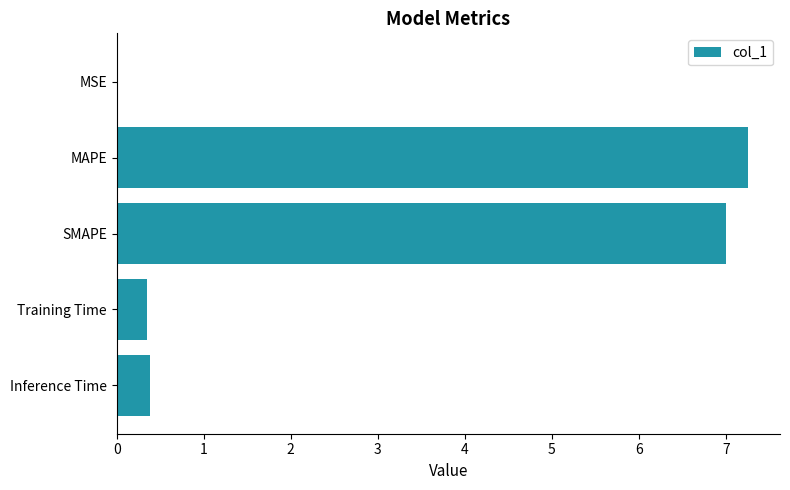

The value at SMAPE is 3.6. True or false?

False